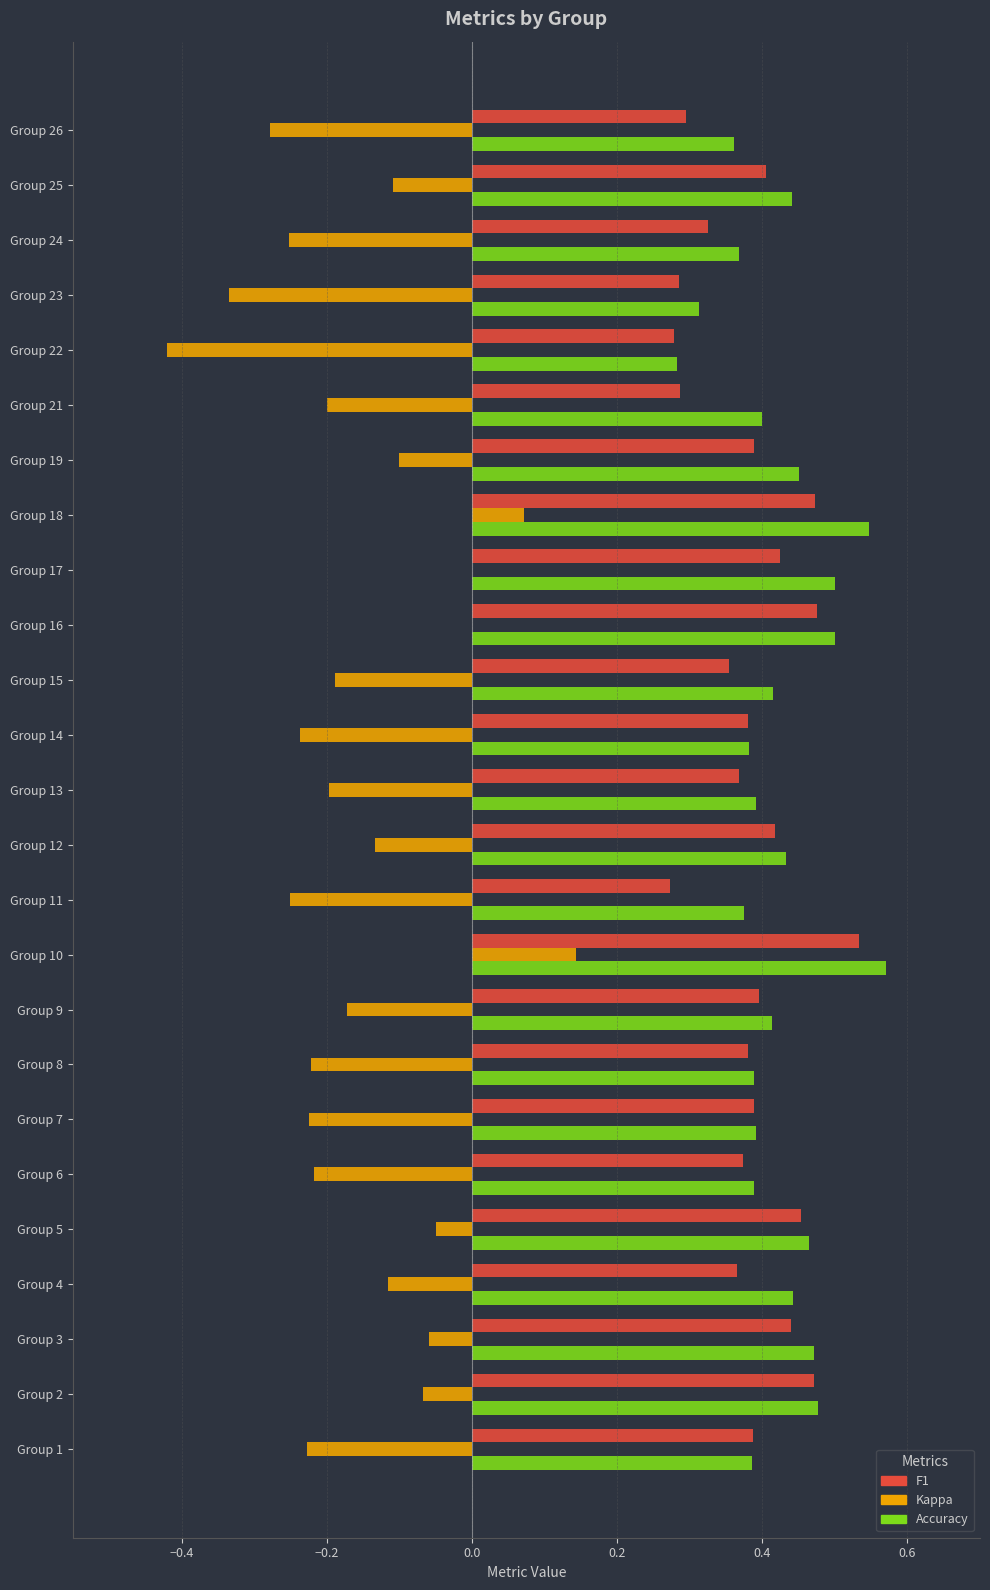

At which category is the sum across all series the highest?

Group 10